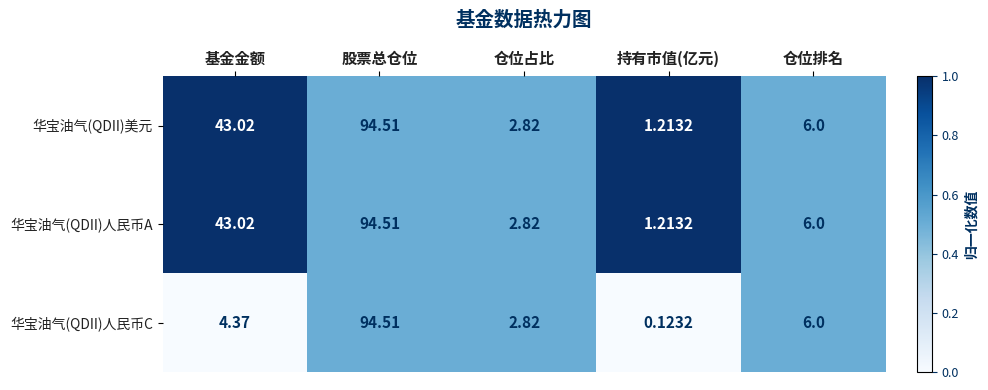

What is the spread (max minus min) of values at 持有市值(亿元)?

1.1